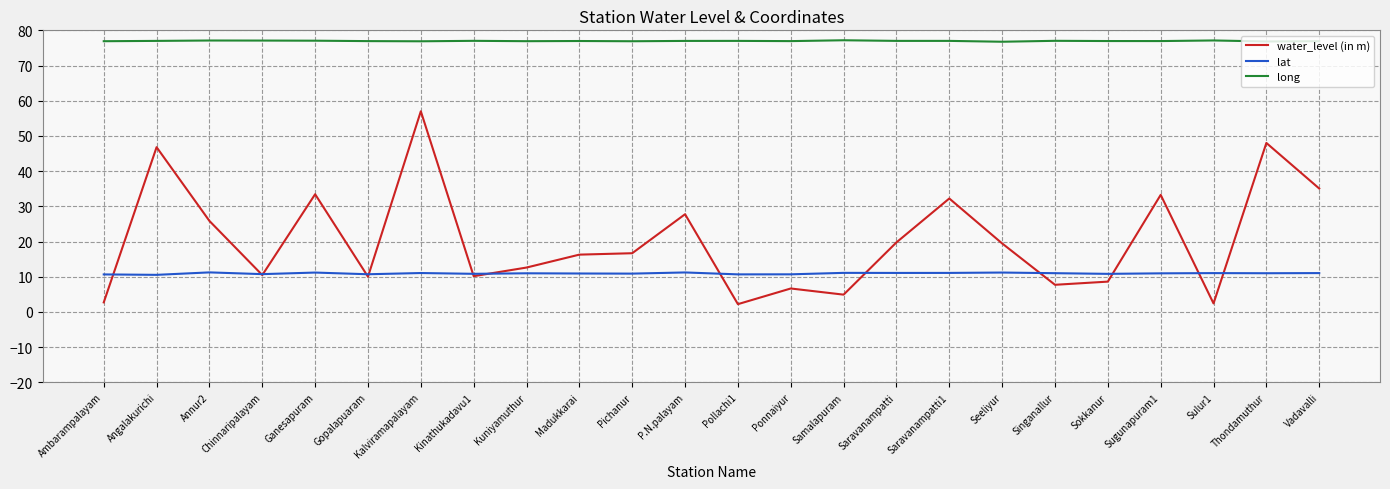

What value does the water_level (in m) series have at Saravanampatti?

19.8